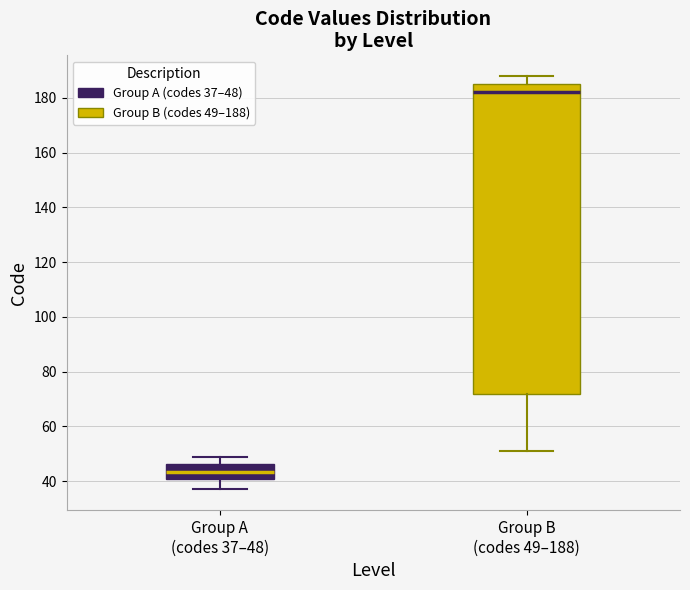

Where does the median line of the box for Group B (codes 49–188) sit on the y-axis? The values are not printed on the chart, so give them approximately, as read against the axis.

182